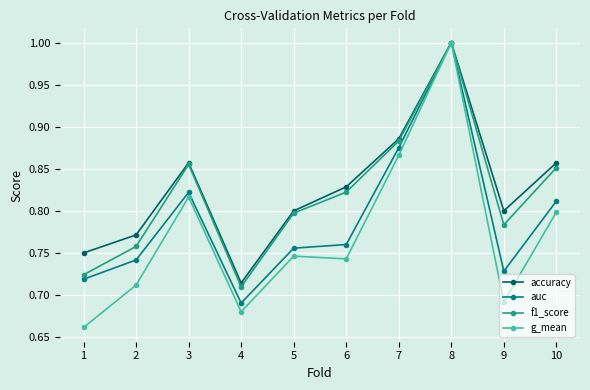

Which series has the widest spread of values?

g_mean